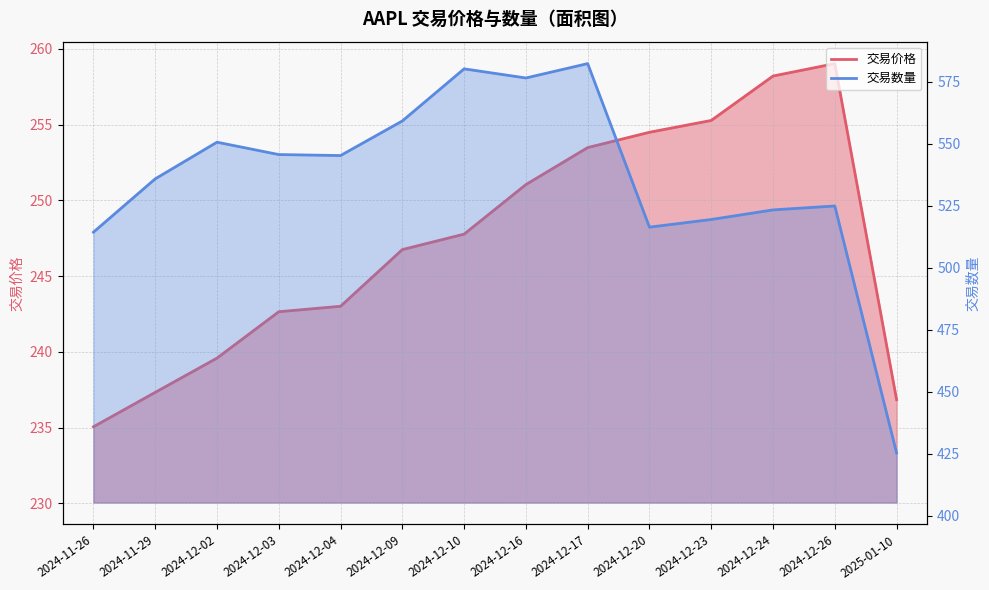

Is the value of 交易数量 at 2024-12-10 greater than the value of 交易价格 at 2024-11-29?

Yes